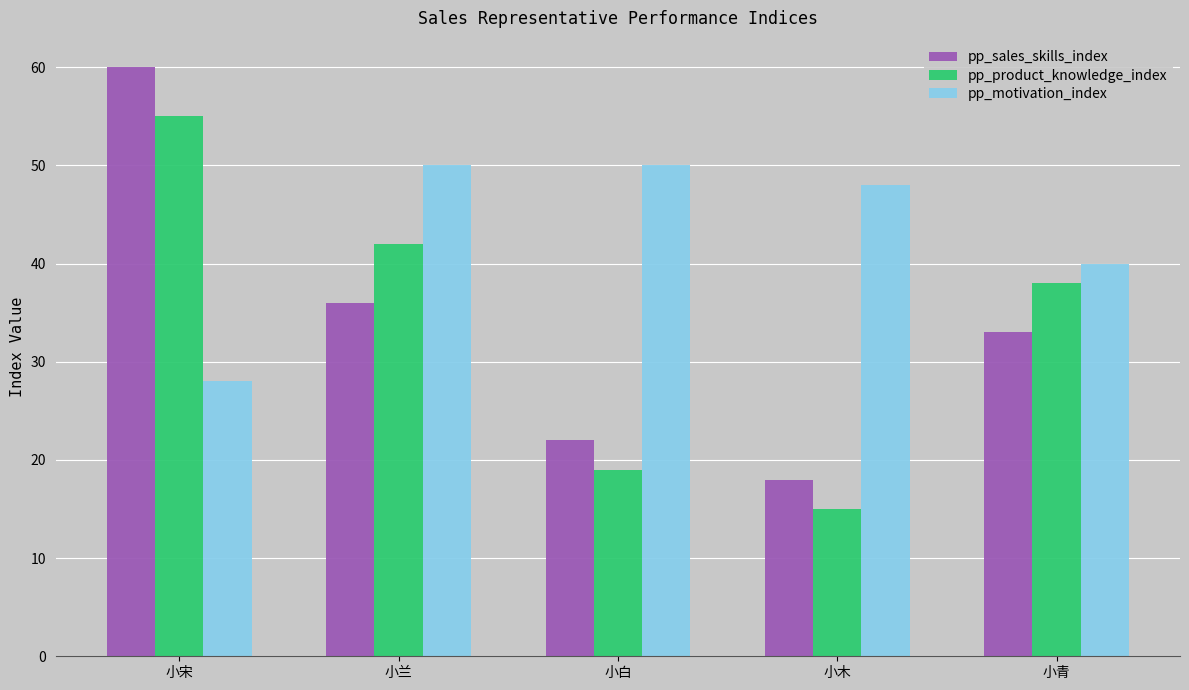

Which series has the largest range (max minus min)?

pp_sales_skills_index